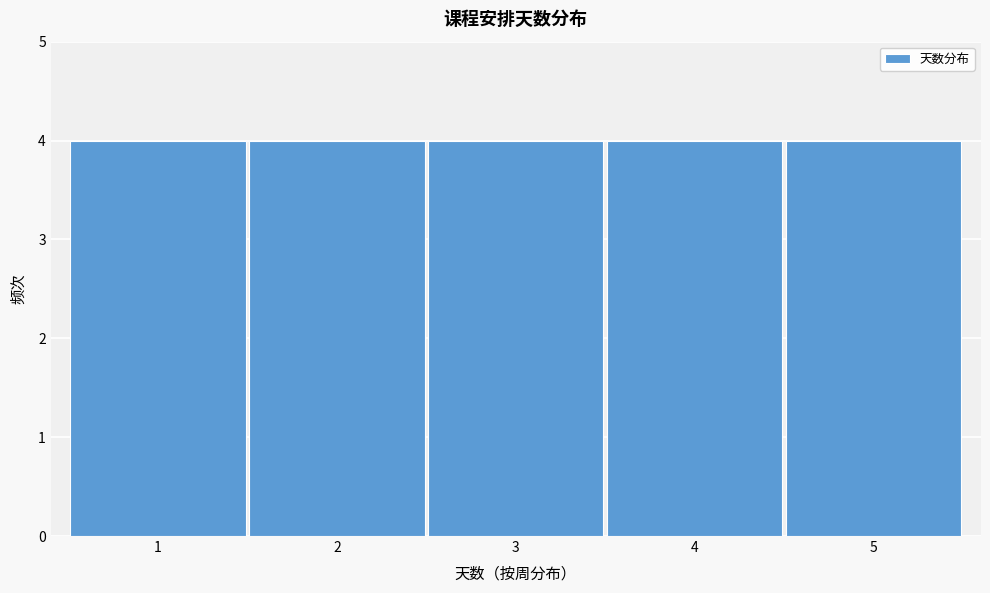

Reading left to right, list every bar in this chart as the range it spans on the x-axis followed by its height. The values are not printed on the chart, so give them approximately, as read against the axis.

0.5 to 1.5: 4
1.5 to 2.5: 4
2.5 to 3.5: 4
3.5 to 4.5: 4
4.5 to 5.5: 4